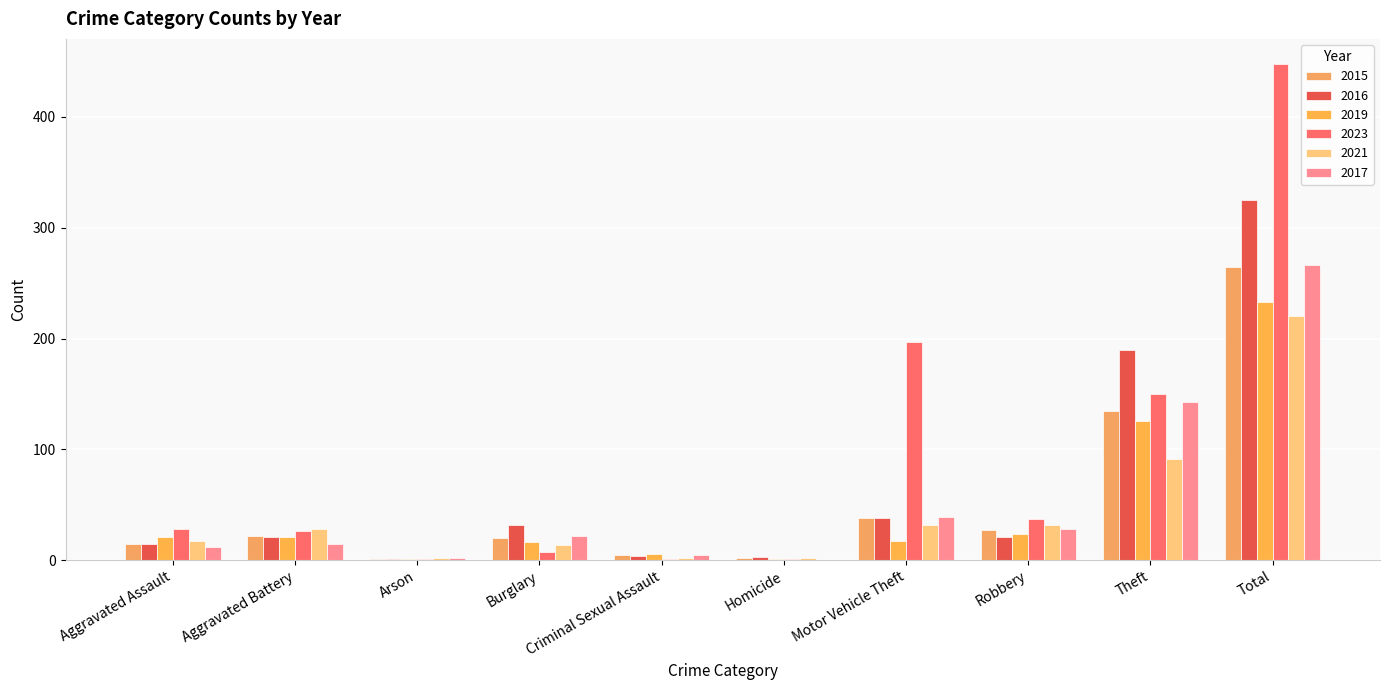

What value does the 2017 series have at Arson?

2